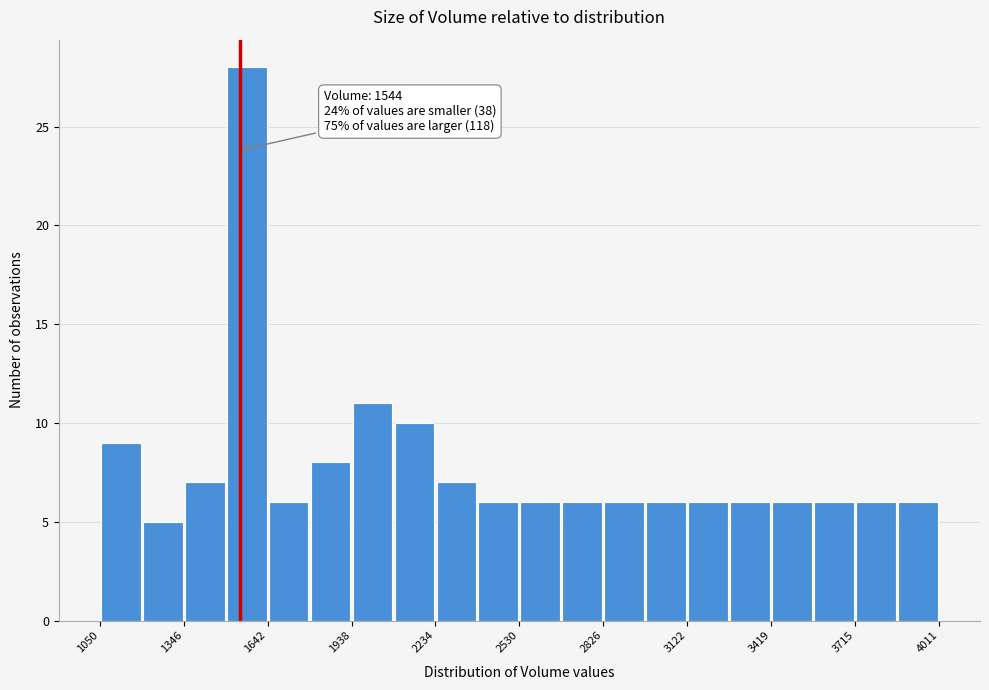

Around what value on the x-axis is the tallest bar? Give the approximate position of its centre, as read against the axis.

1550